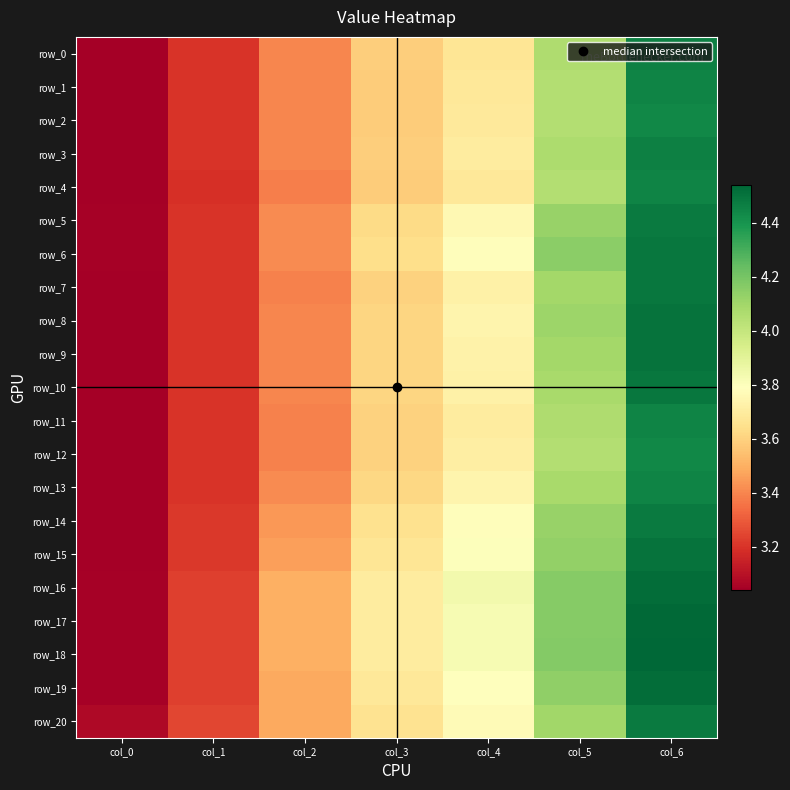

Which category has the lowest value in the row_1 series?

col_0